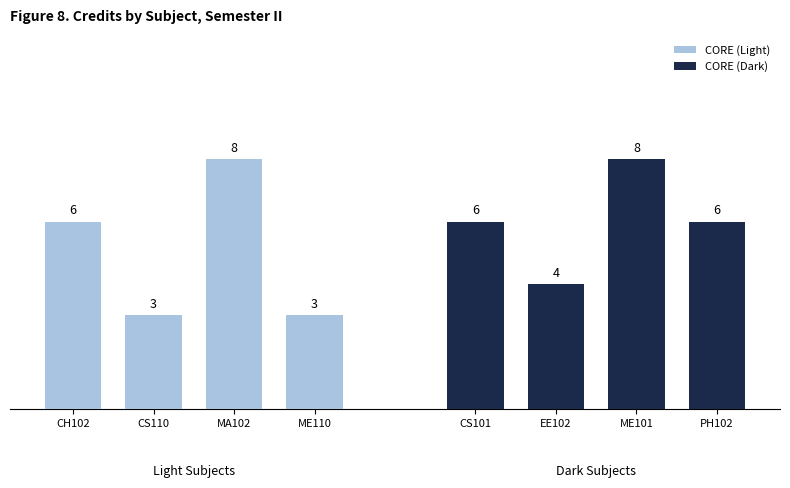

What is the value of the CORE (Light) bar at the 2nd from the left?

3